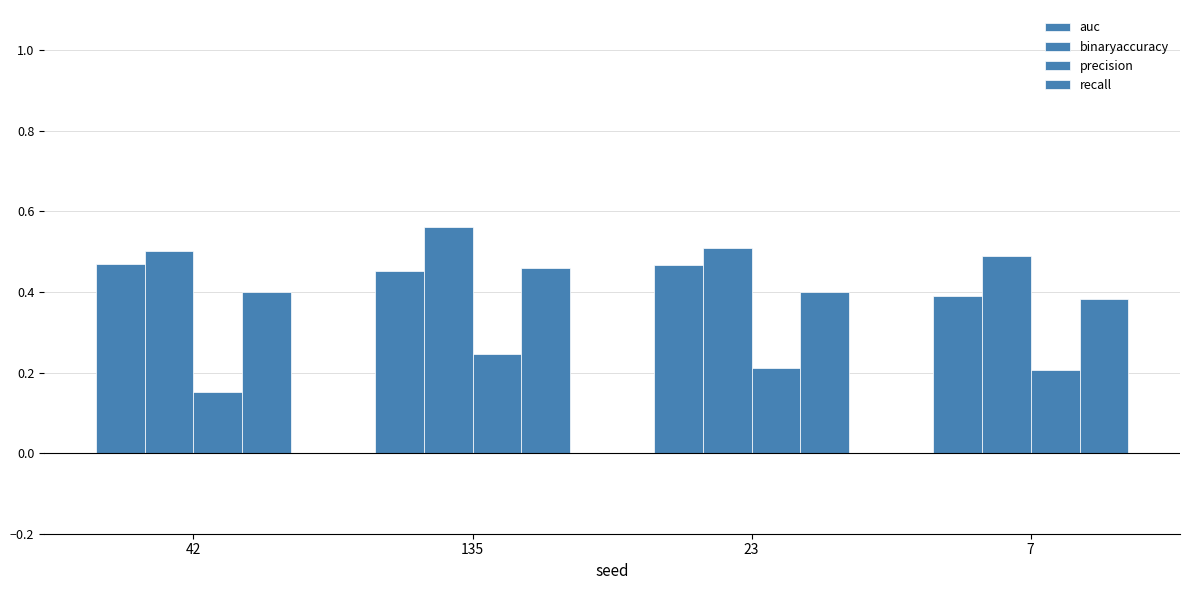

Does the chart contain stacked bars?

No